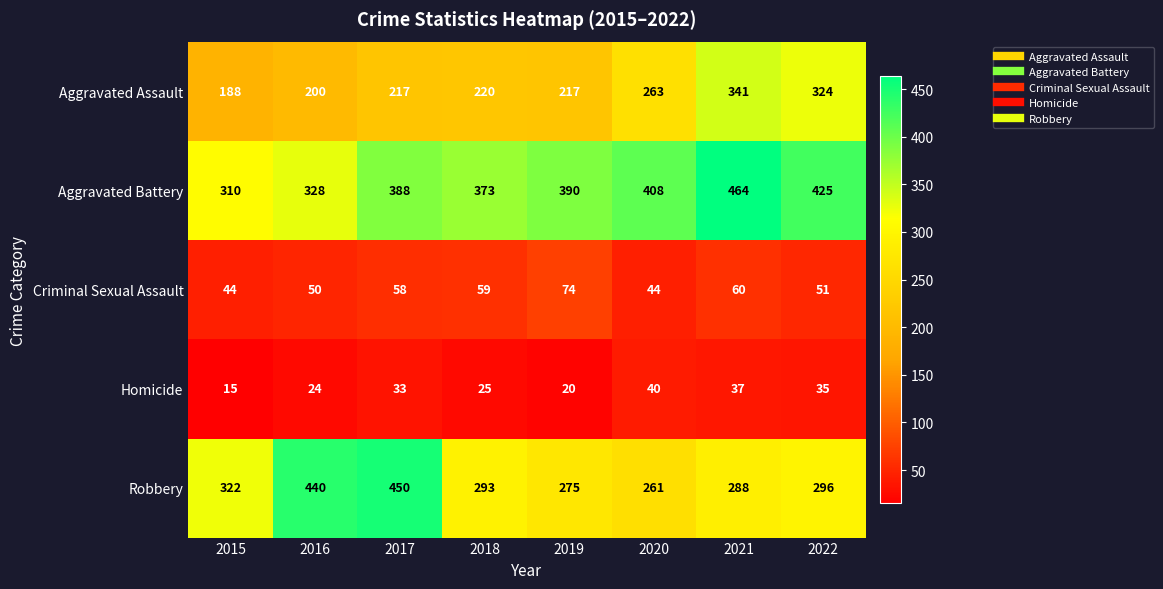

What is the spread (max minus min) of values at 2019?

370